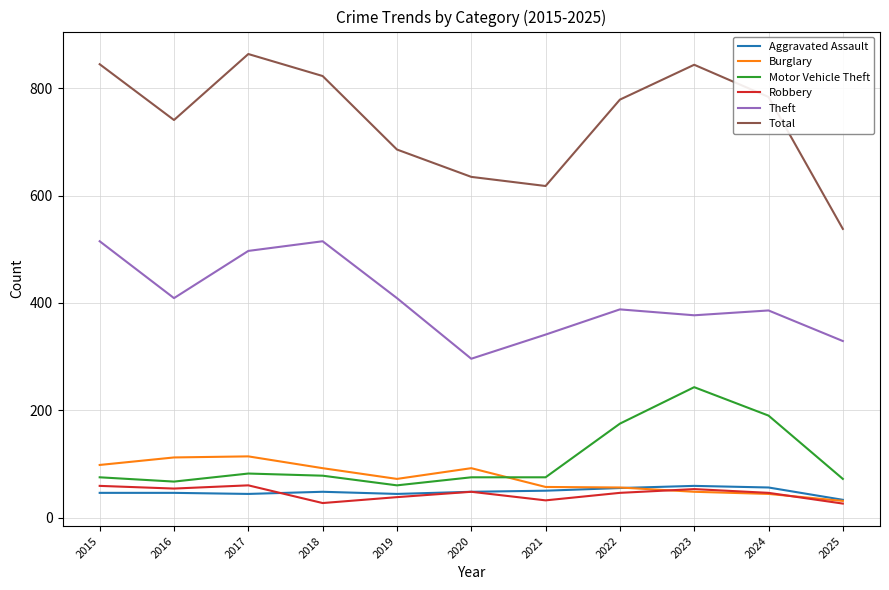

What is the difference between the second highest and minimum values in the Theft series?

219